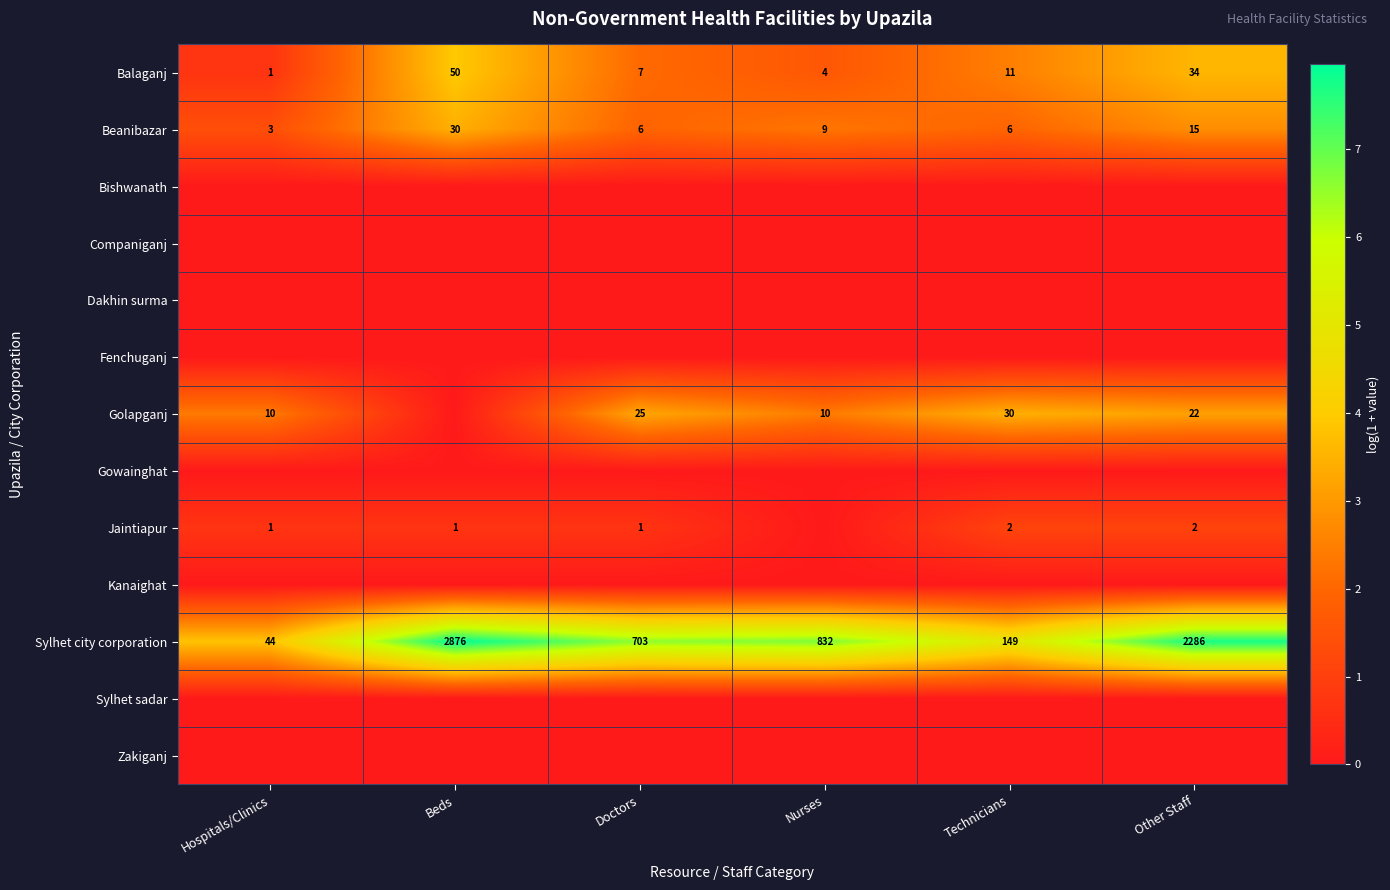

Which category has the highest value in the Balaganj series?

Beds